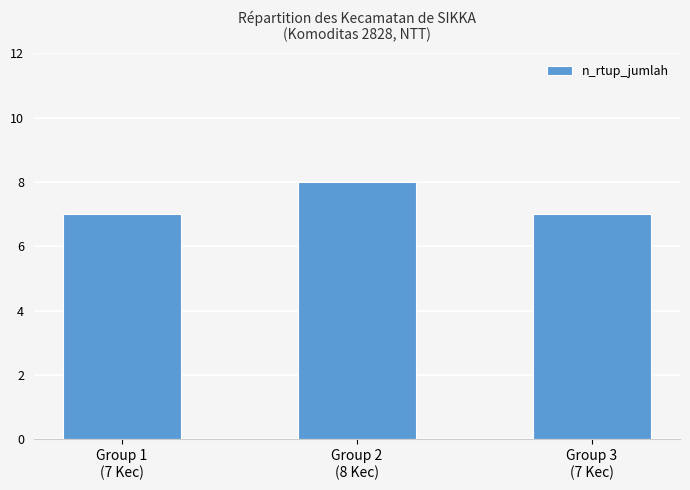

Does the chart contain any negative values?

No